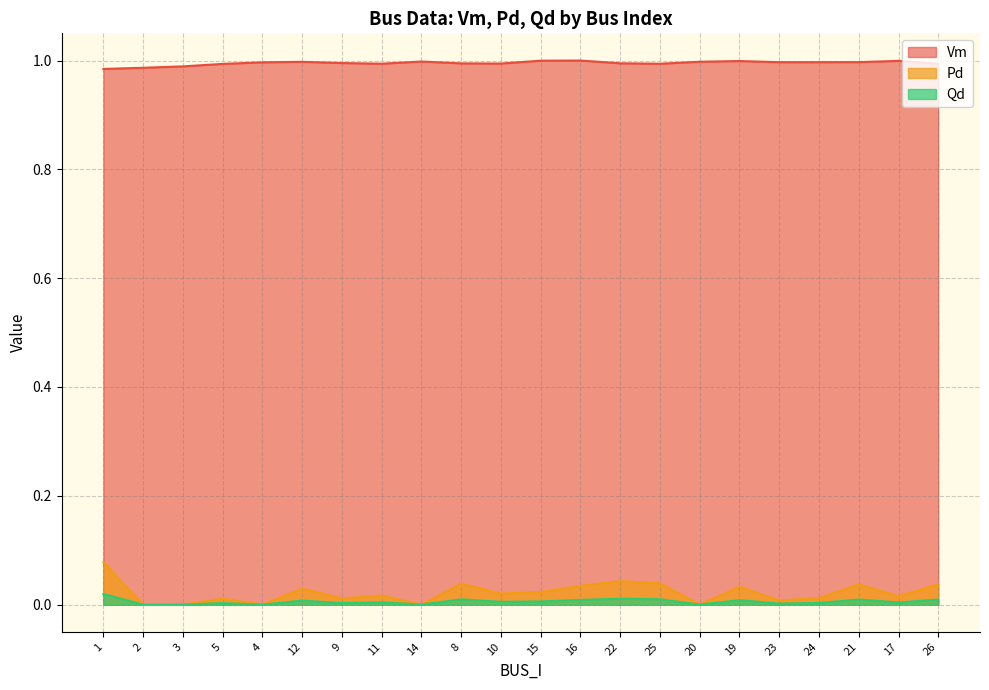

Is it true that Qd equals -0.0 at 14?

False